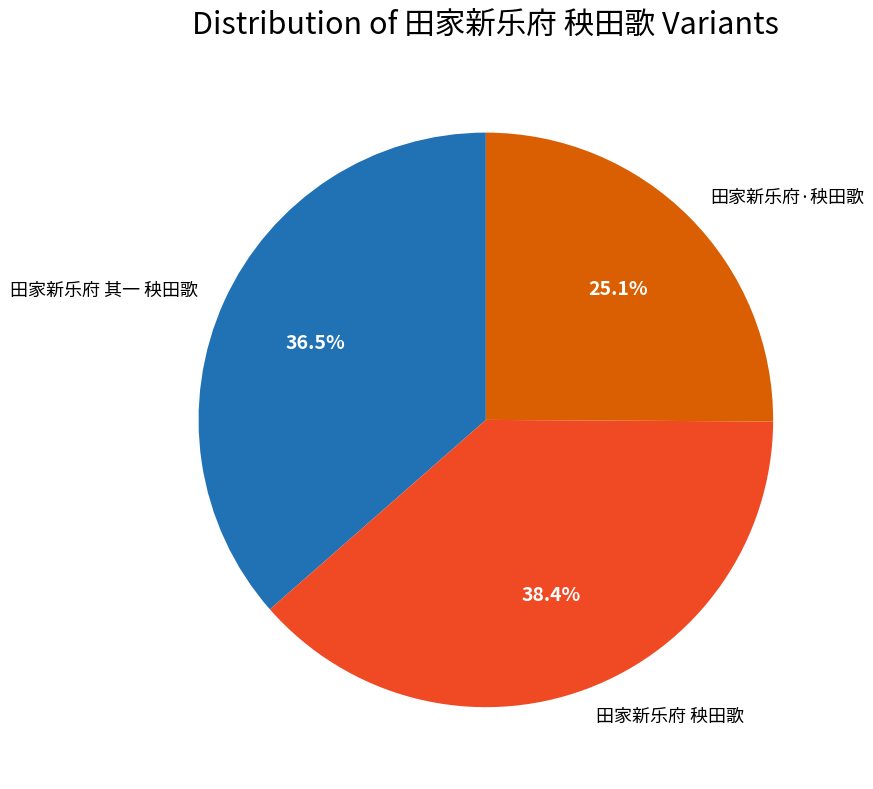

How many segments does this pie chart have?

3